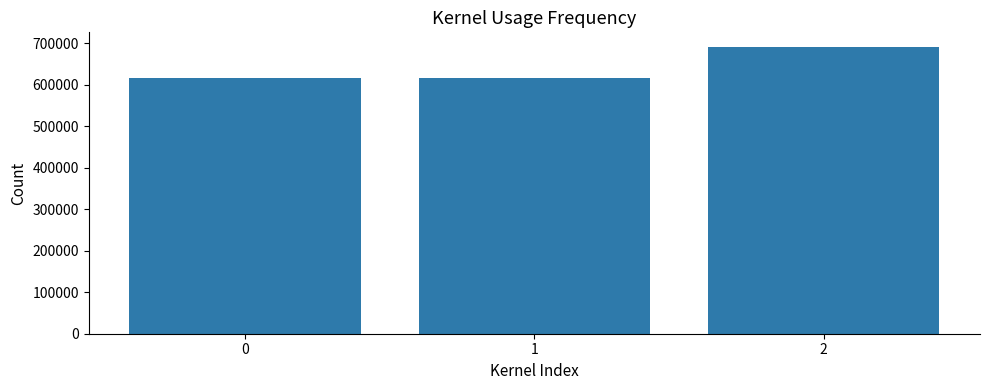

The value at 2 is 691153. True or false?

True